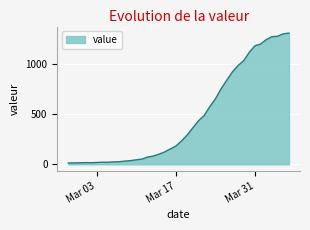

What is the difference between the maximum and minimum values?

1299